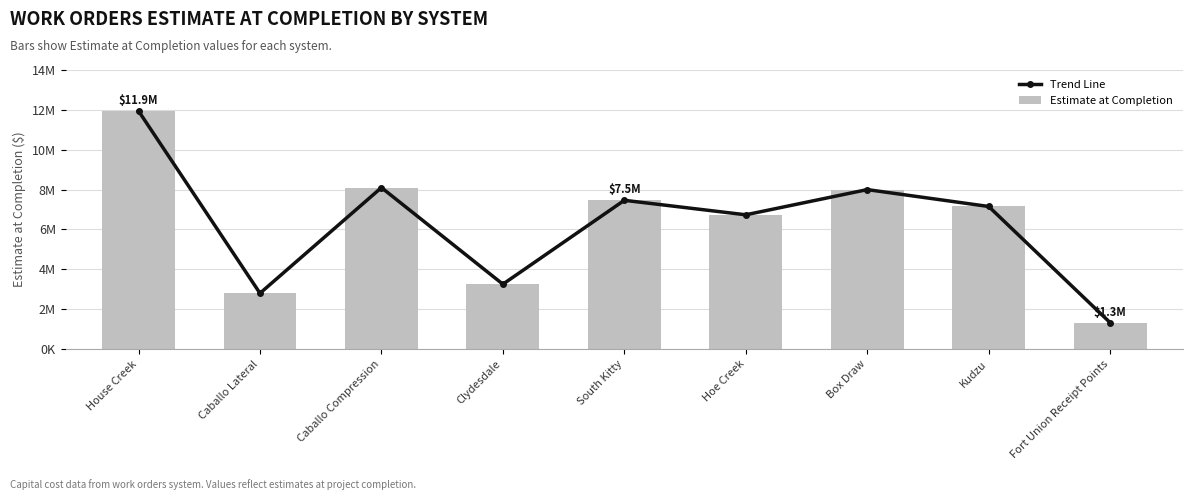

Which series has the largest total across all categories?

Trend Line